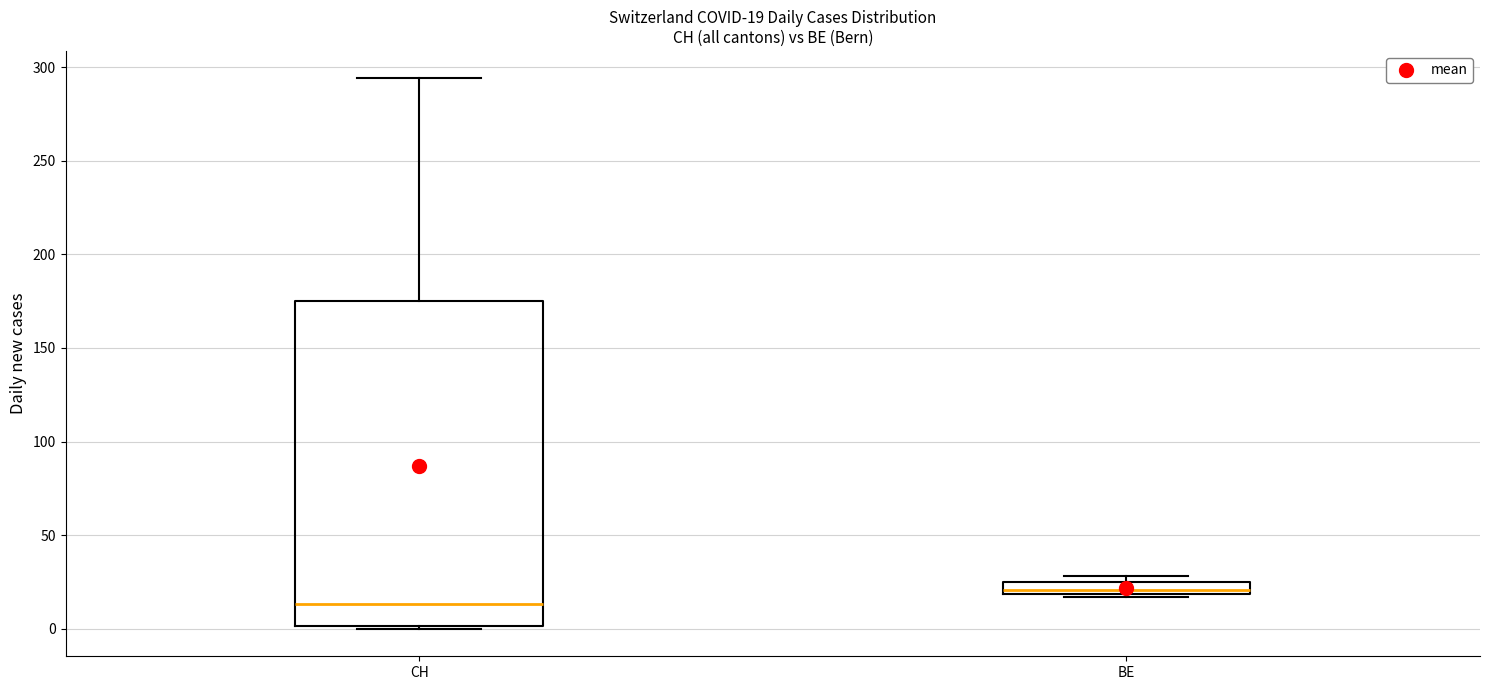

Which box is the tallest, from its lower edge to its upper edge?

CH